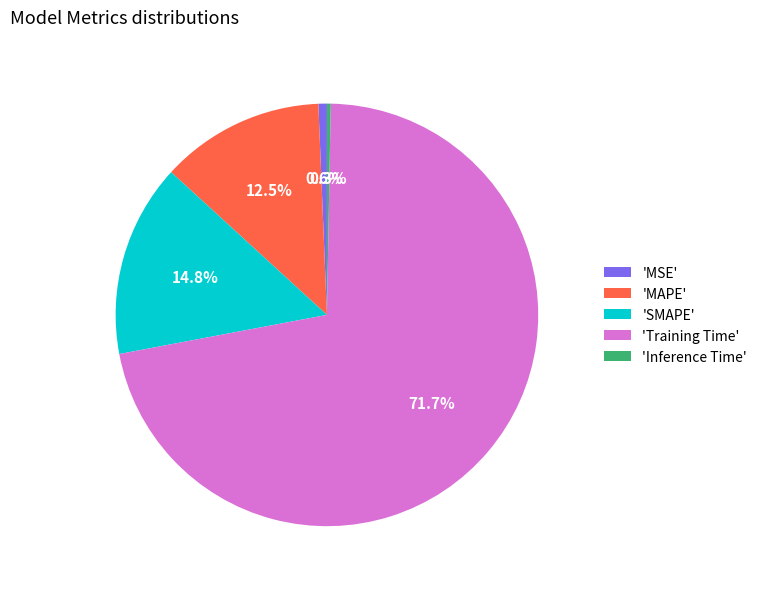

Which has a higher value, 'MSE' or 'SMAPE'?

'SMAPE'